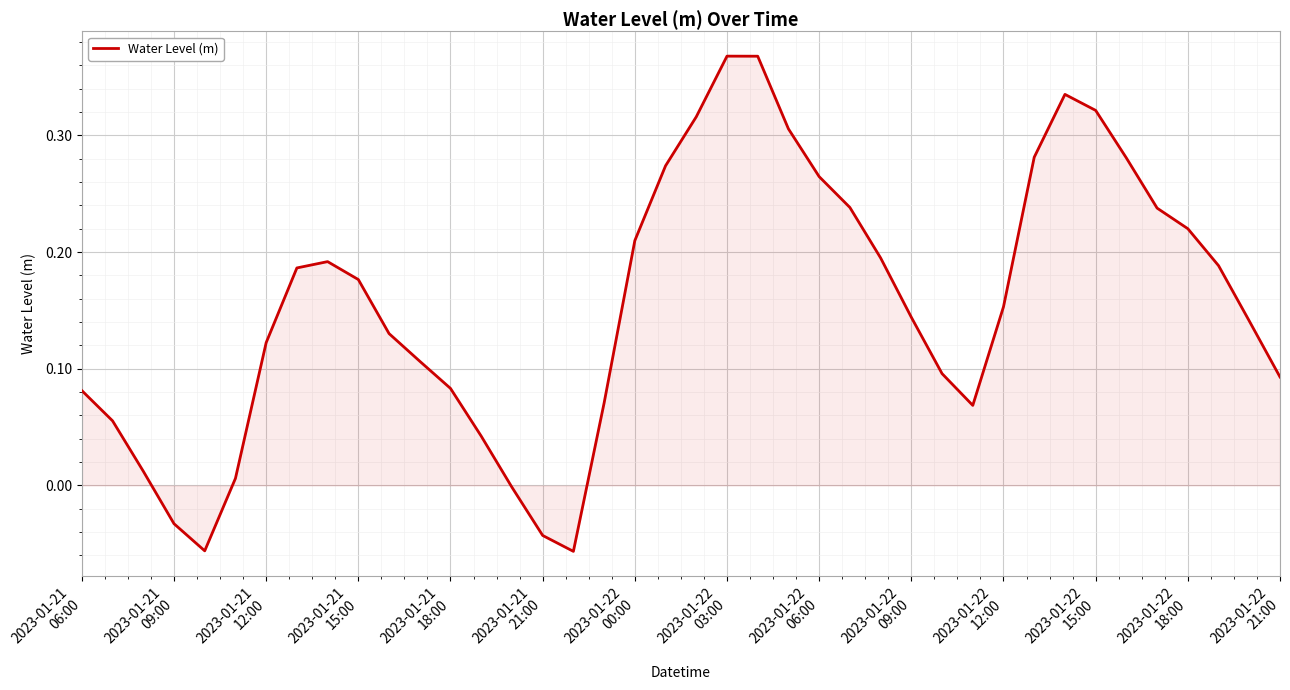

Does the chart display data point markers on the line(s)?

No